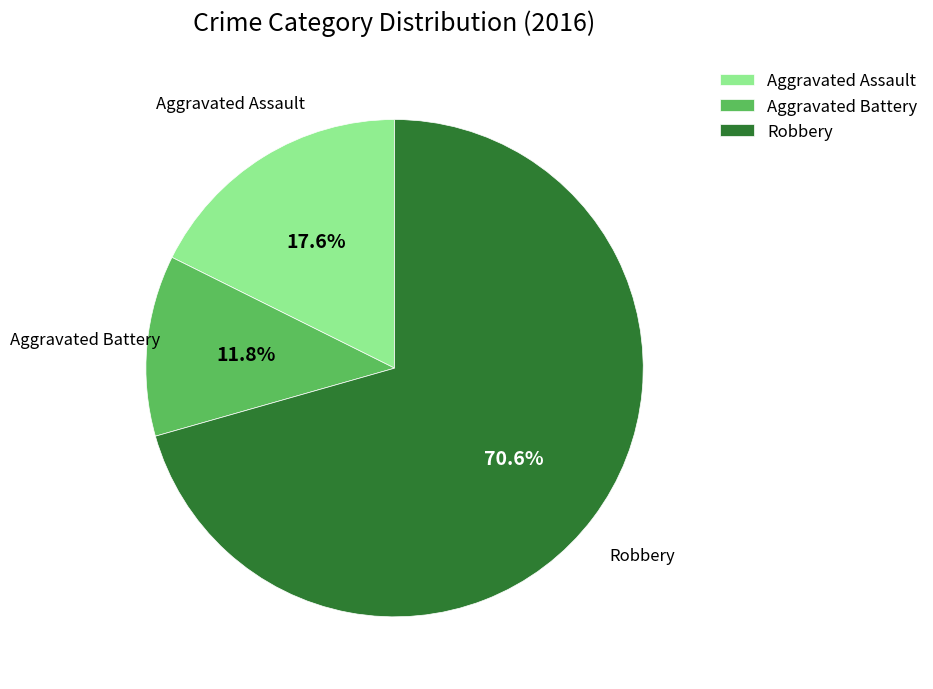

Rank the categories by value from lowest to highest.

Aggravated Battery, Aggravated Assault, Robbery